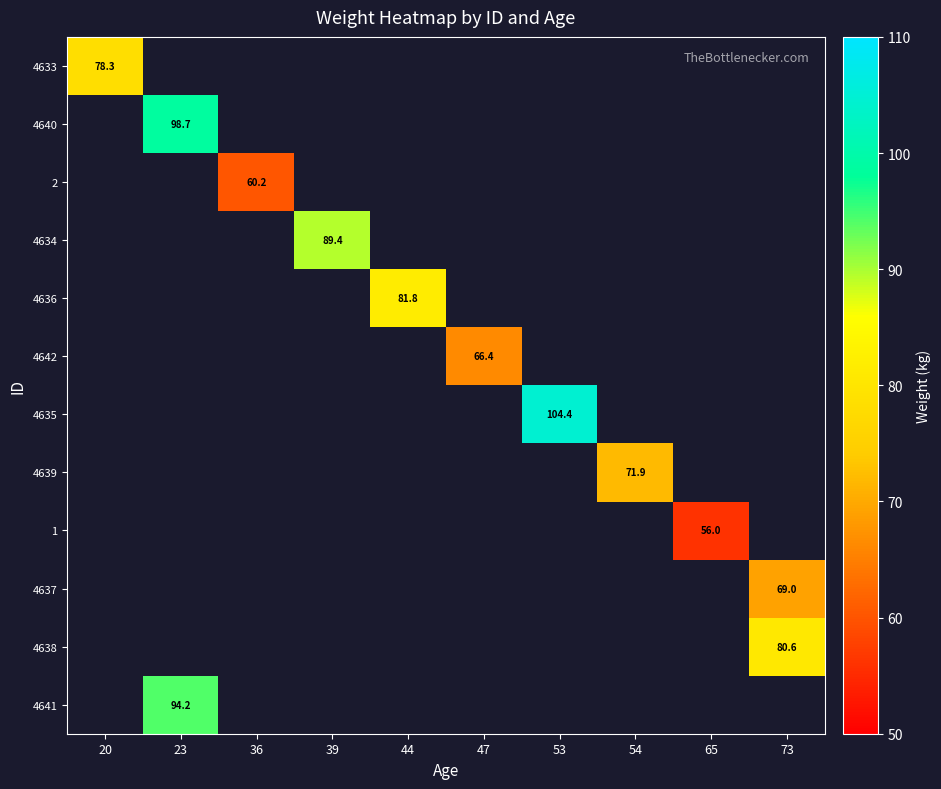

True or false: 4641 has a value of 94.2 at 23.

True